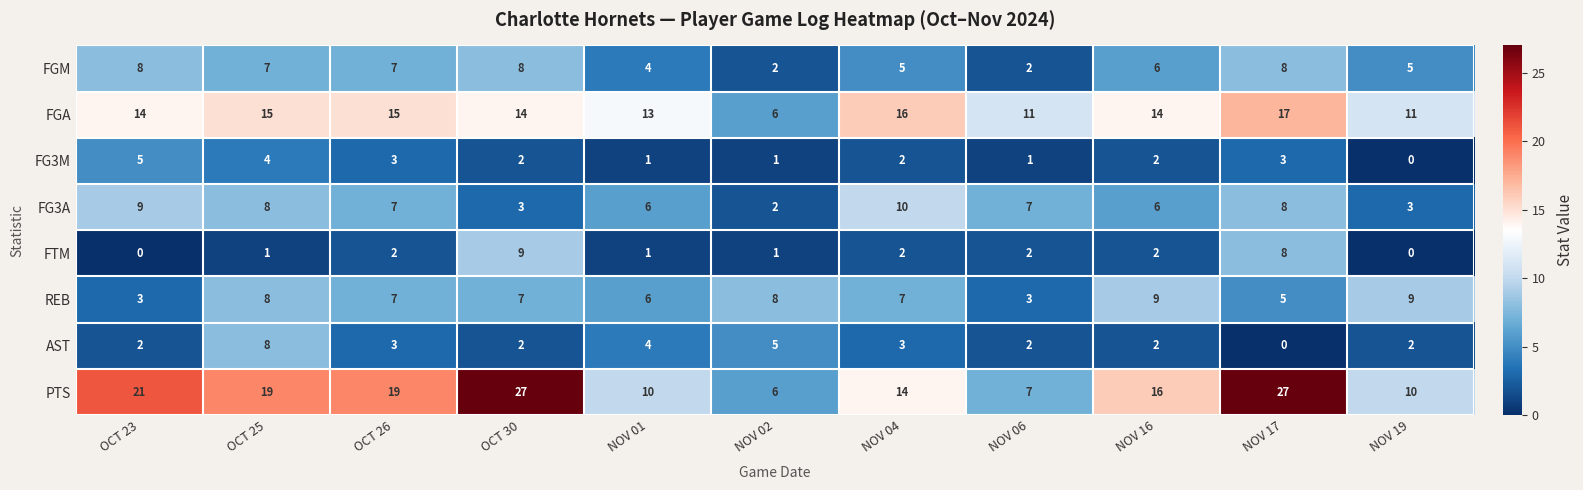

What is the sum of all REB values?

72